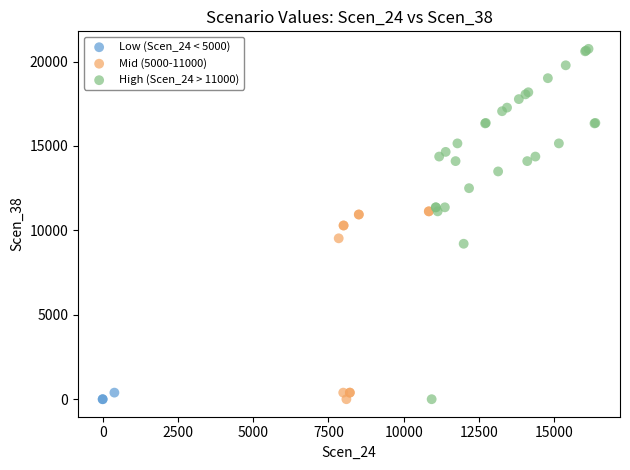

Which series has the largest Y range (max minus min)?

High (Scen_24 > 11000)